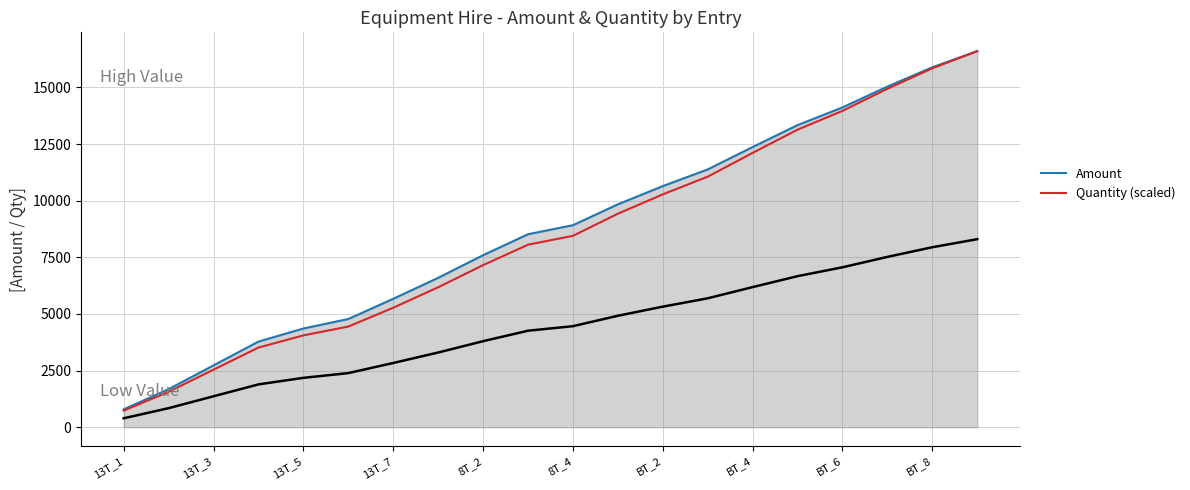

What is the maximum value for Quantity (scaled)?

16605.3